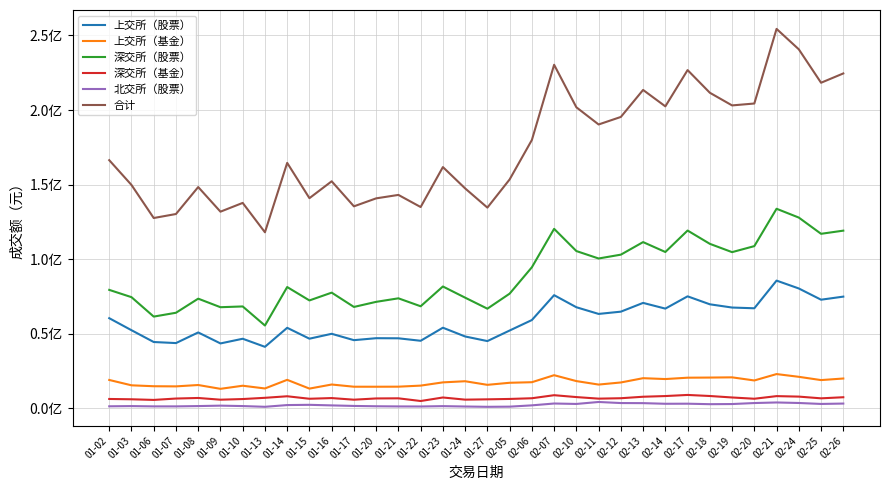

Does the chart have visible grid lines?

Yes